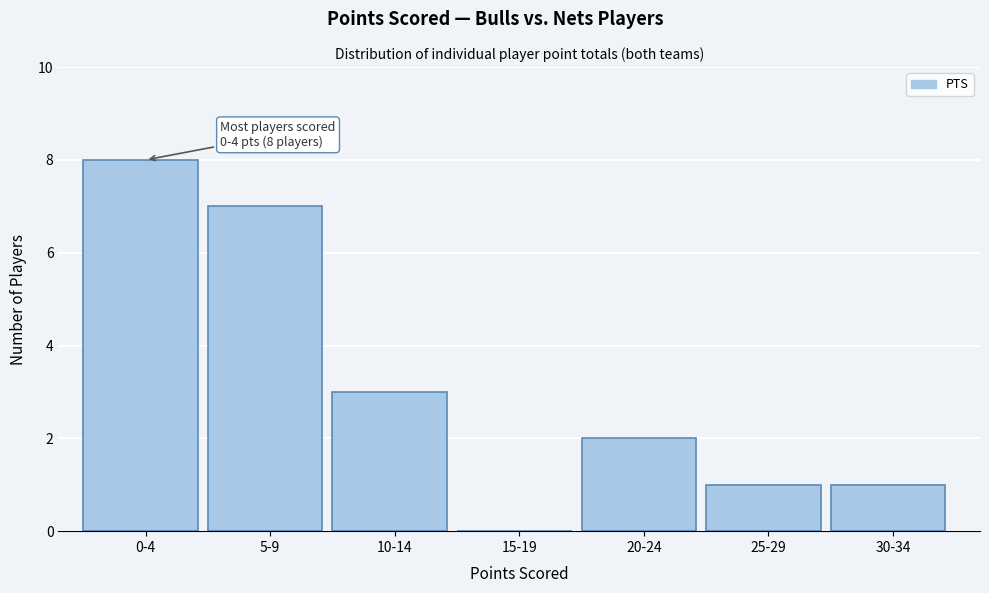

Reading left to right, what are all the values shown in this chart?

0-4=8	5-9=7	10-14=3	15-19=0	20-24=2	25-29=1	30-34=1